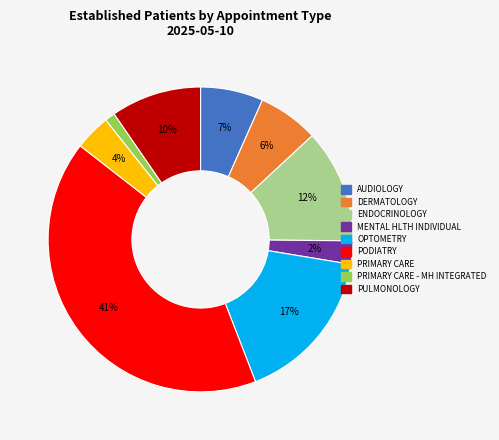

How many slices are in this pie chart?

9